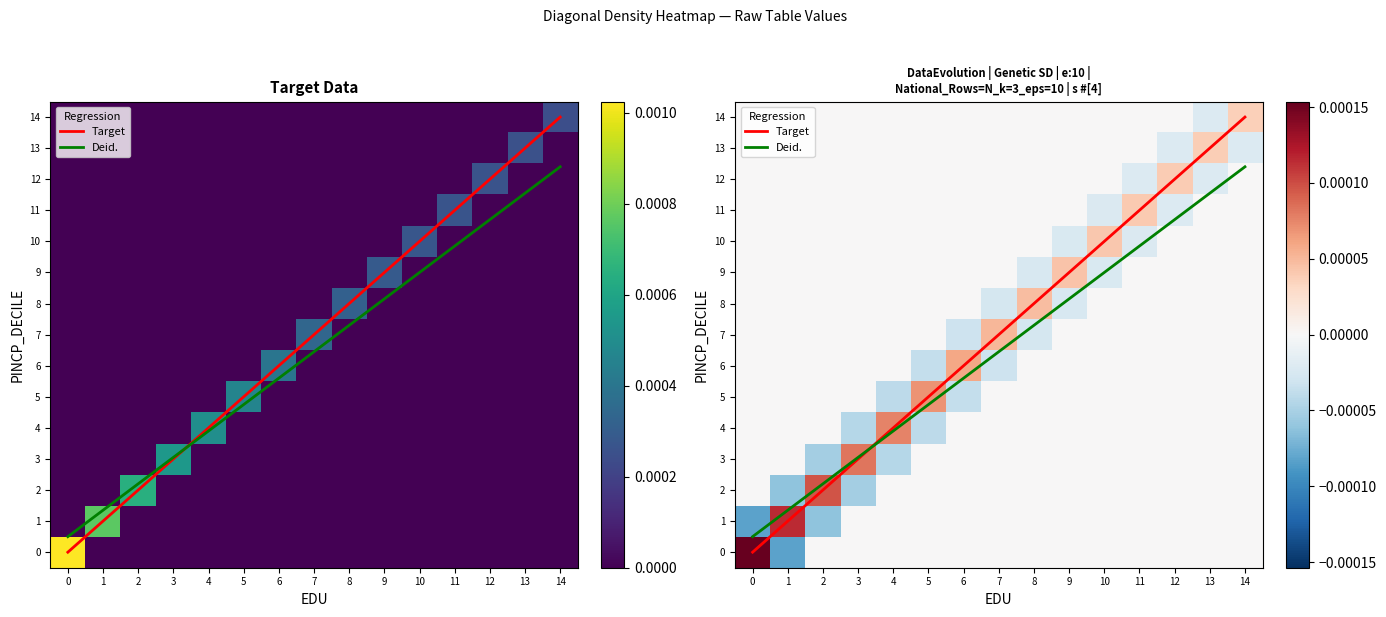

Which label corresponds to the smallest value in the chart?

1